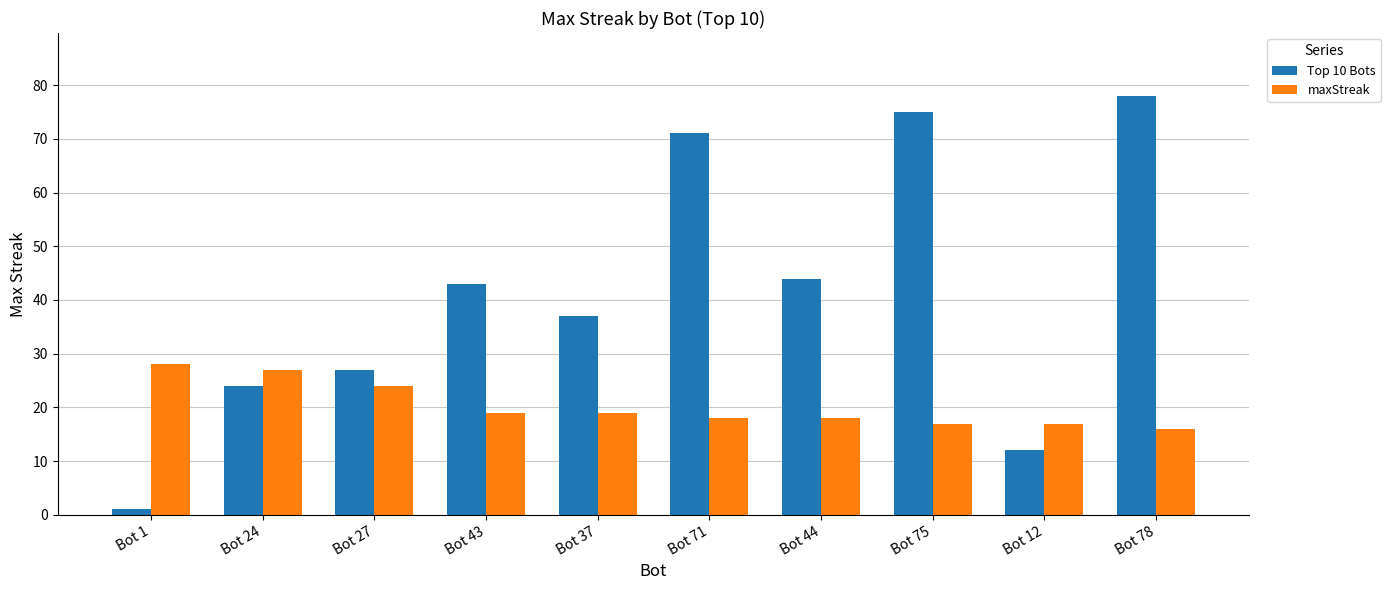

Which series has the widest spread of values?

Top 10 Bots